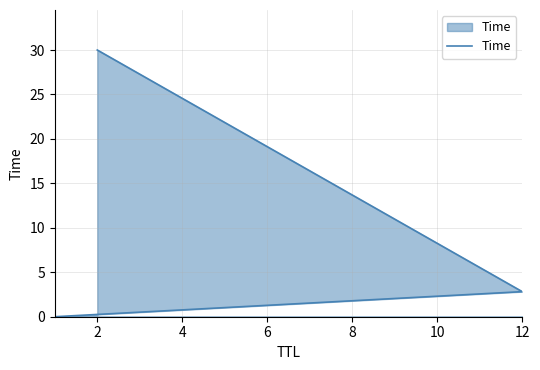

Which has a higher value, 4 or 0?

4